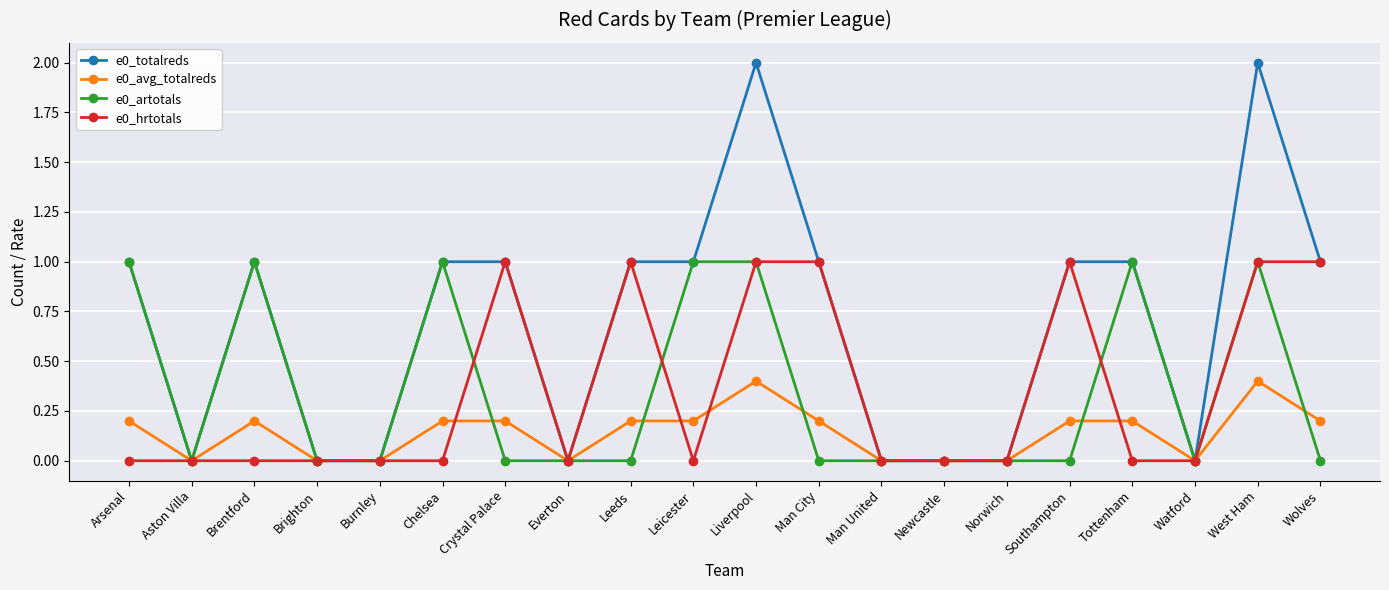

The value of e0_avg_totalreds at Leicester is 0.2. True or false?

True